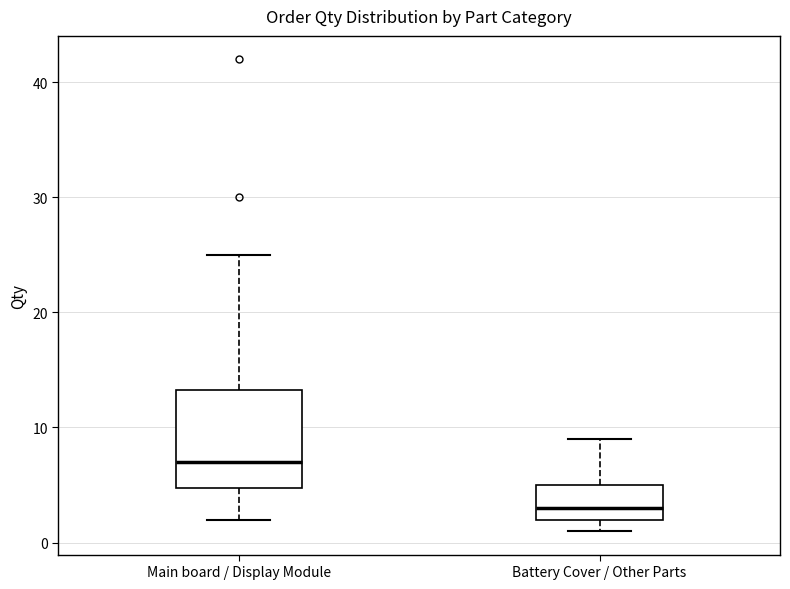

Reading left to right, transcribe this box plot: for each box, give where its median line is, the range the box spans, and where its two whiskers end, as read against the y-axis. The values are not printed on the chart, so give them approximately, as read against the axis.

Main board / Display Module: median 7, box 5 to 13, whiskers 2 to 25
Battery Cover / Other Parts: median 3, box 2 to 5, whiskers 1 to 9